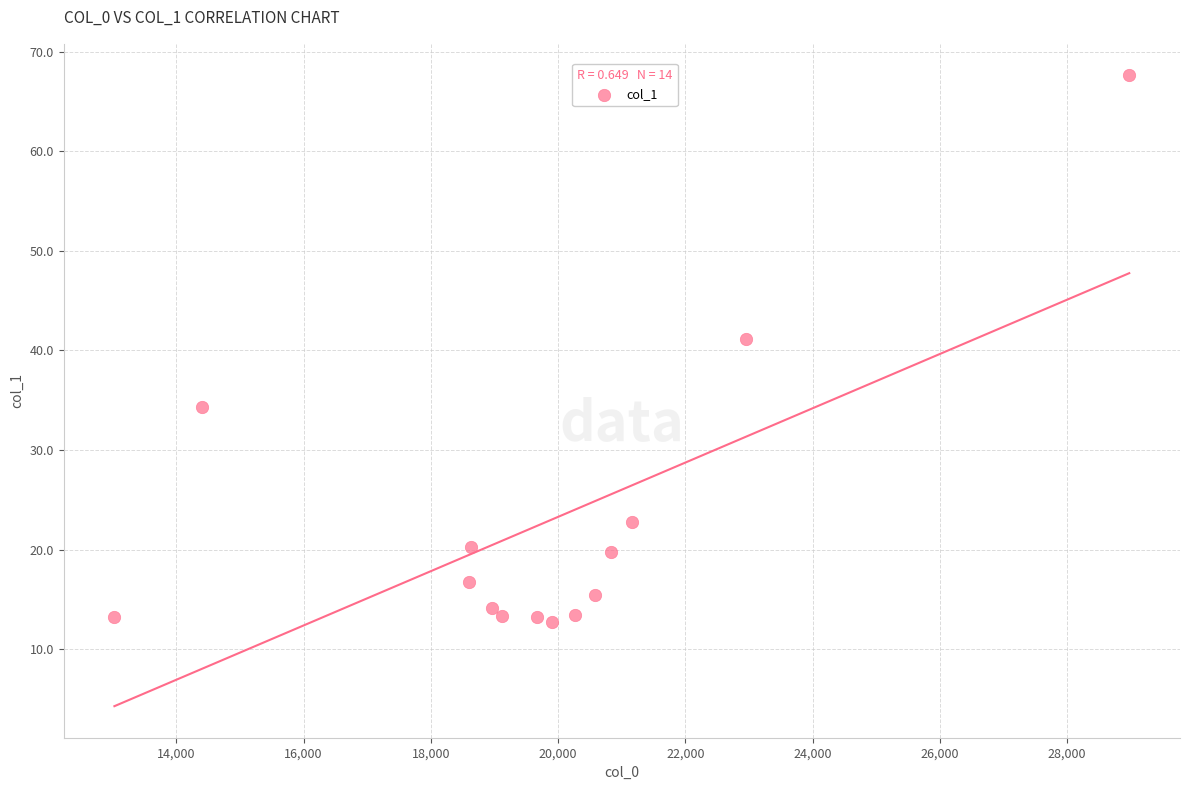

What is the range of Y values (max minus min)?

54.9